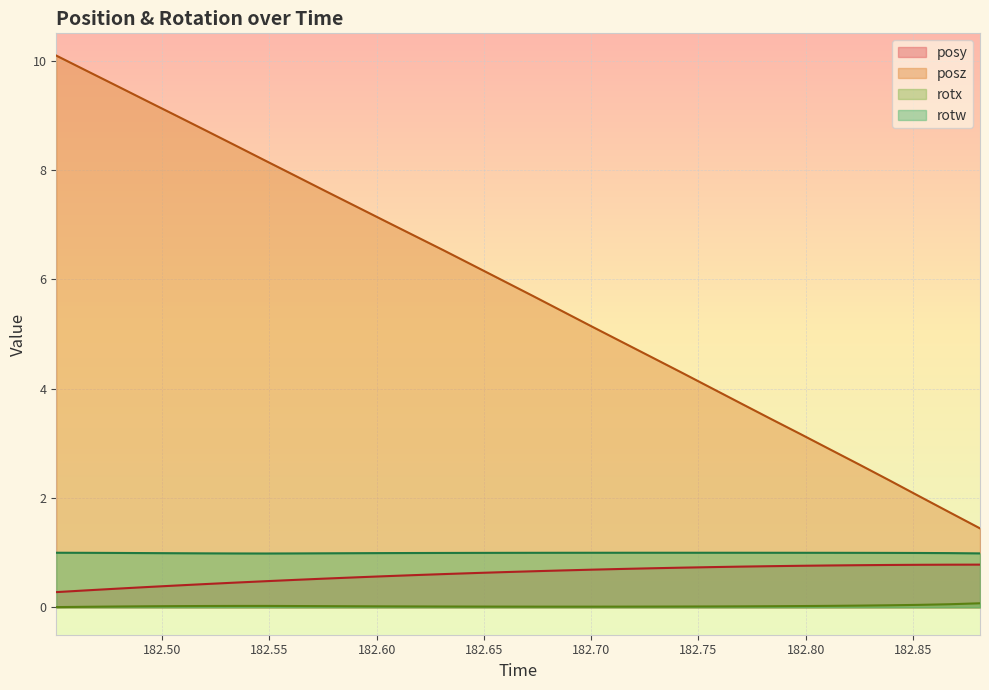

In rotx, how many points are higher than both neighbors (excluding endpoints)?

1